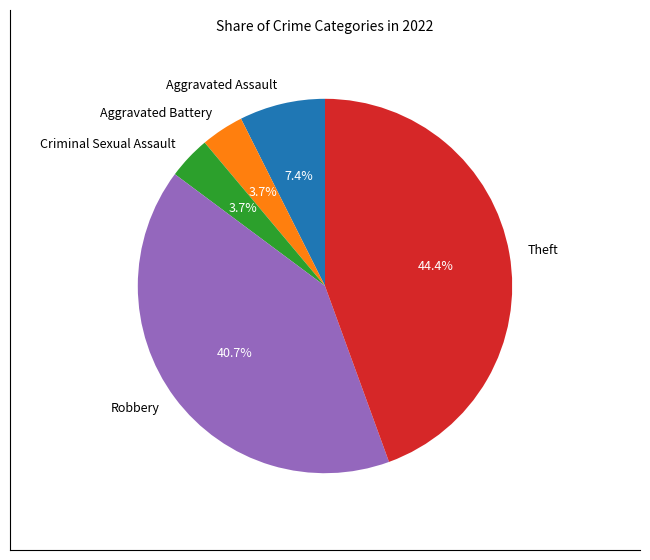

The Theft slice represents 44% of the pie. True or false?

True